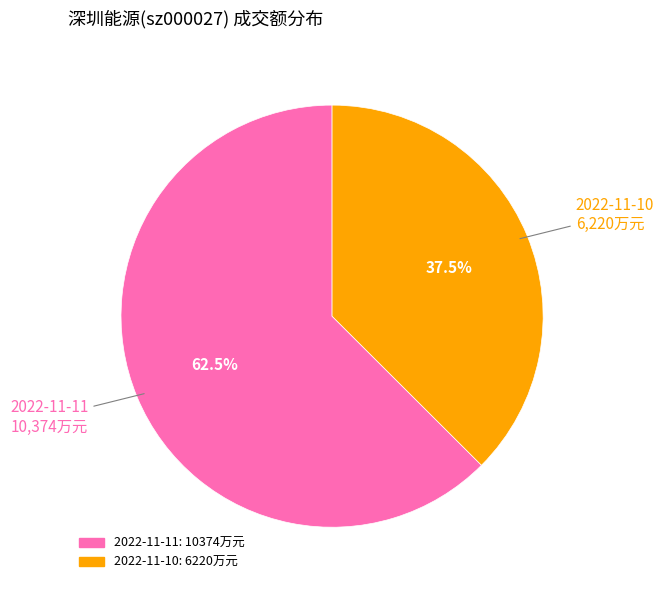

Rank the categories by value from highest to lowest.

2022-11-11, 2022-11-10